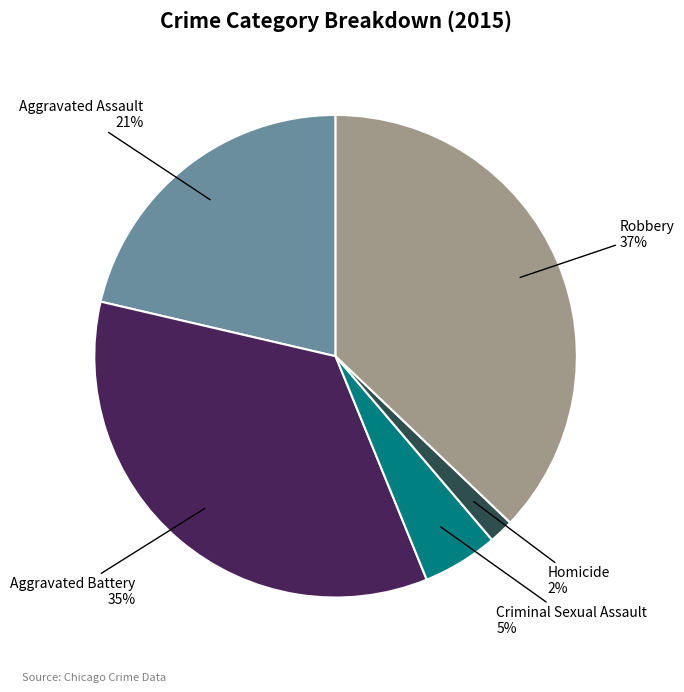

Does any single category account for the majority?

No